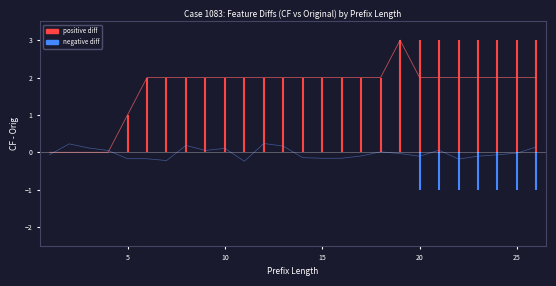

Reading left to right, extract all data points from this chart.

net diff: 0.0	0.0	0.0	0.0	1.0	2.0	2.0	2.0	2.0	2.0	2.0	2.0	2.0	2.0	2.0	2.0	2.0	2.0	3.0	2.0	2.0	2.0	2.0	2.0	2.0	2.0
baseline: -0.1	0.2	0.1	0.0	-0.2	-0.2	-0.2	0.2	0.1	0.1	-0.2	0.2	0.2	-0.1	-0.2	-0.2	-0.1	0.0	-0.0	-0.1	0.1	-0.2	-0.1	-0.1	-0.0	0.1